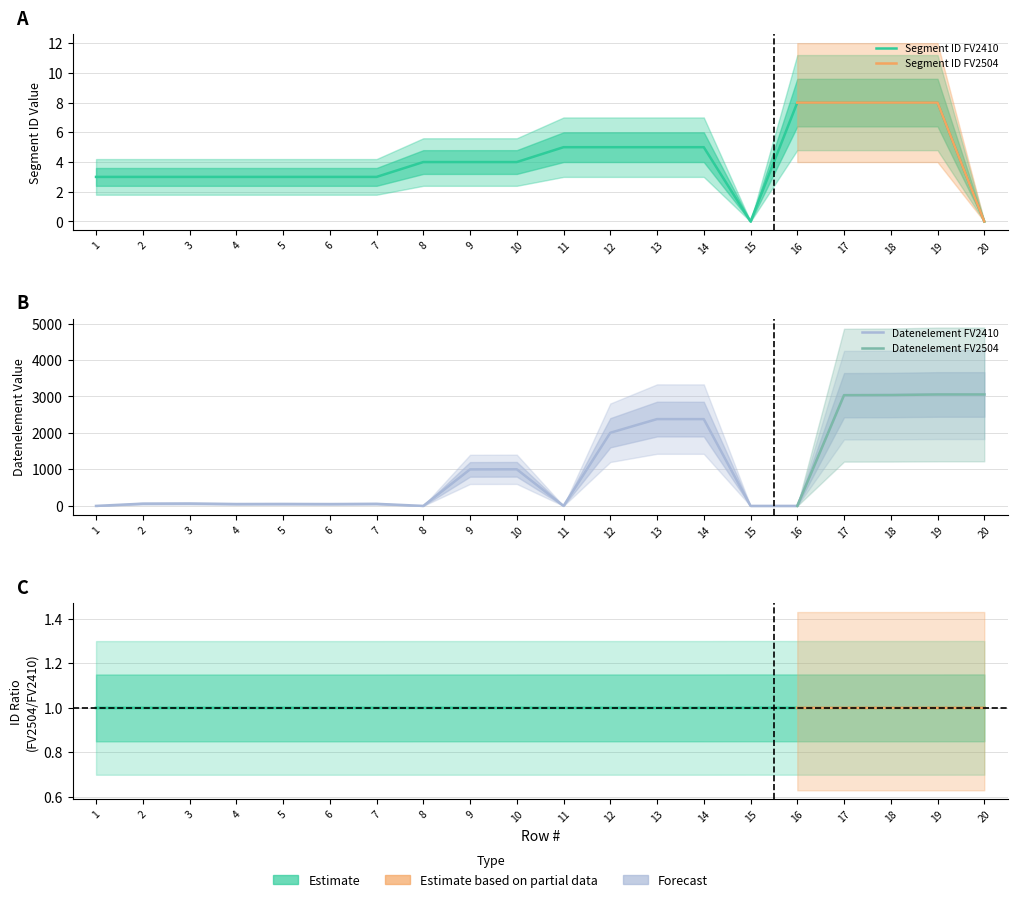

Which has a higher value, 5 or 15?

5